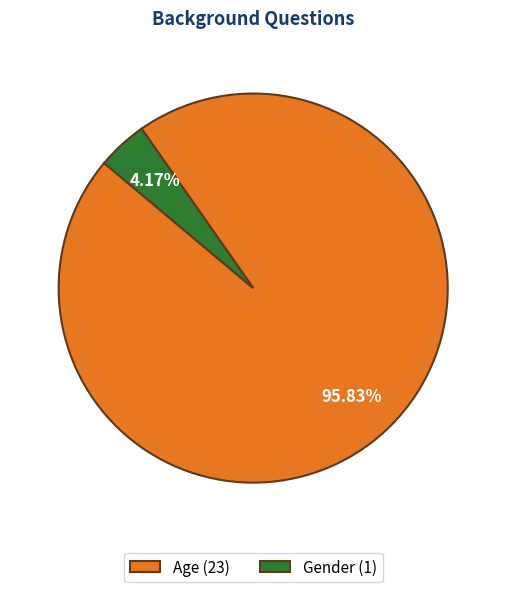

Which has a higher value, Age (23) or Gender (1)?

Age (23)